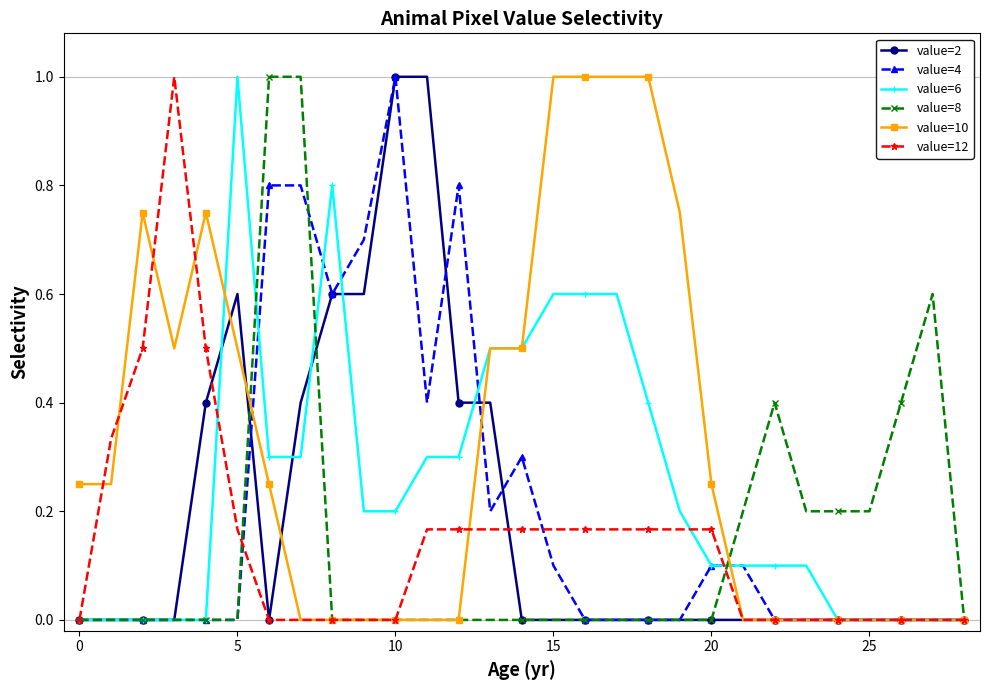

True or false: value=12 has more than 0 points higher than both neighbors.

True